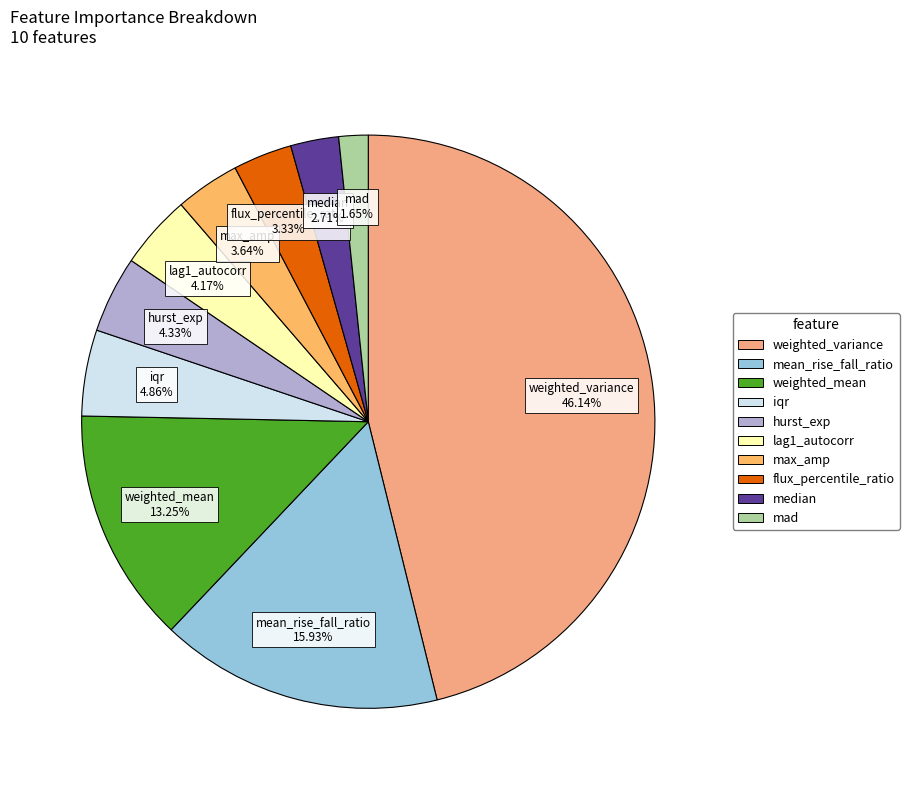

To the nearest percent, what is the combined percentage of median and max_amp?

6%